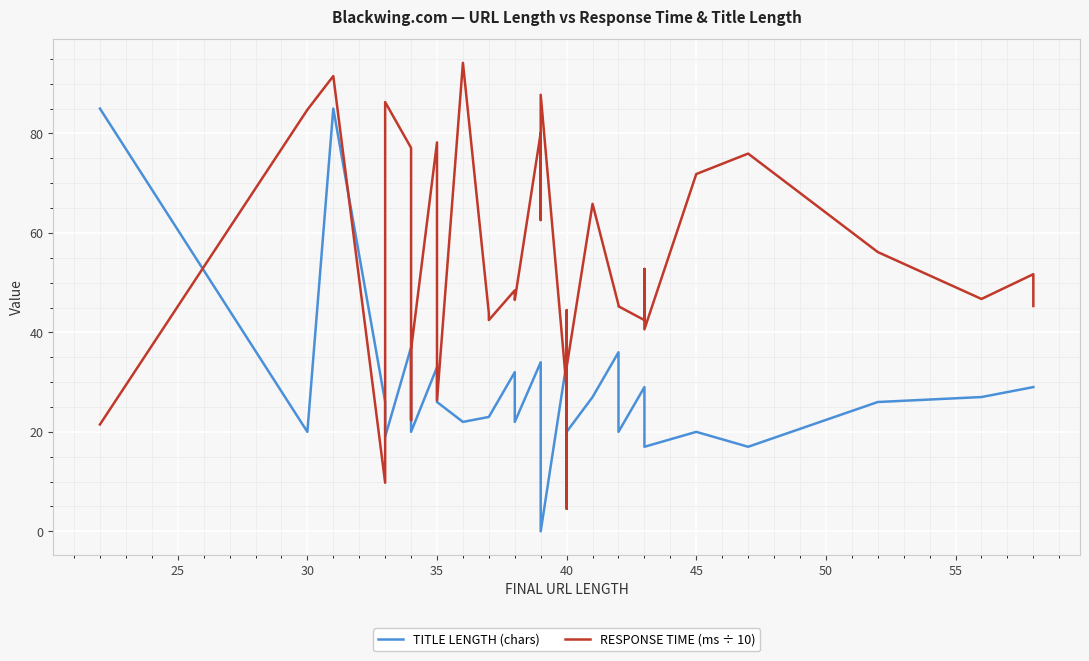

Rank the series by their maximum value, from highest to lowest.

RESPONSE TIME (ms ÷ 10), TITLE LENGTH (chars)